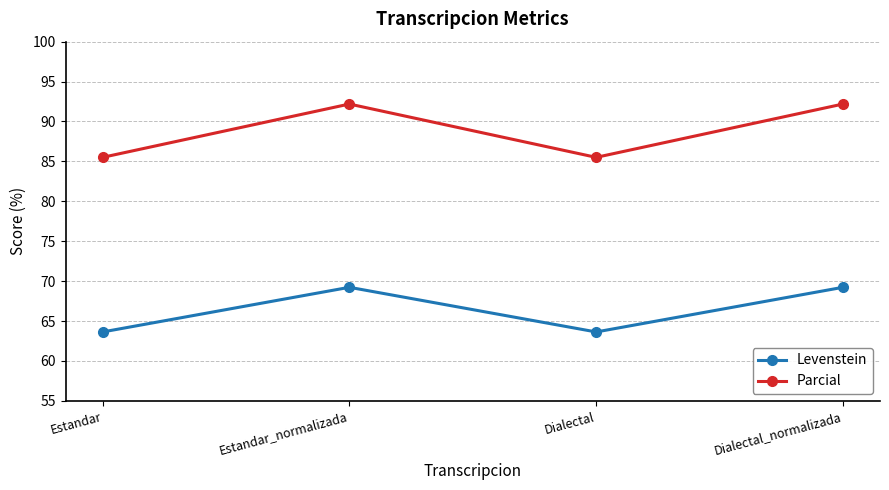

At how many categories does at least one series exceed 80?

4